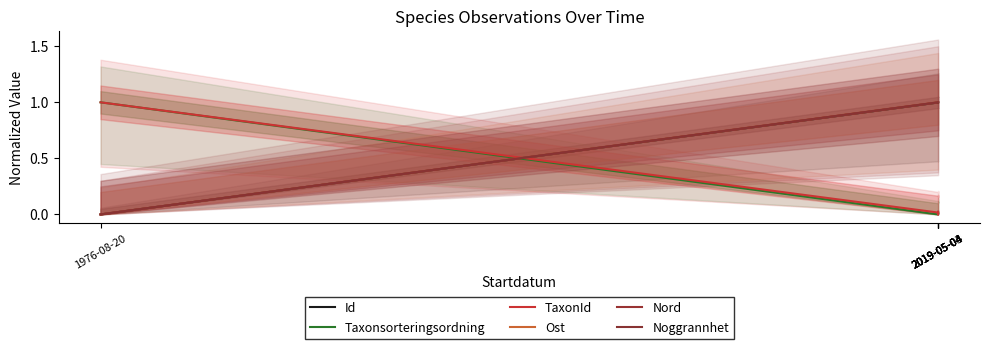

What is the maximum value shown in the chart?

1.0